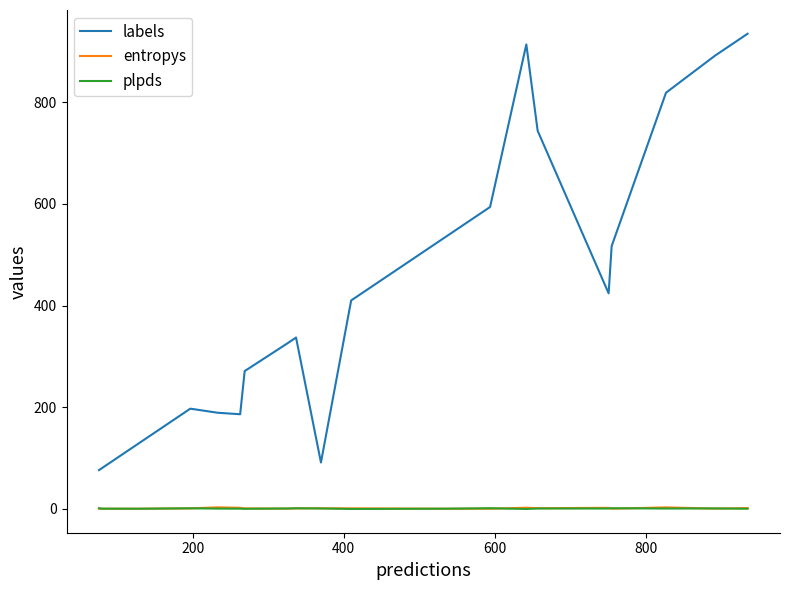

Which series has the largest range (max minus min)?

labels